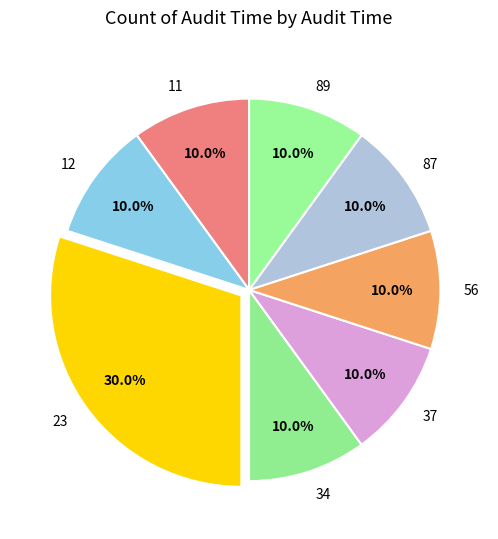

Which category has the biggest portion of the pie?

23